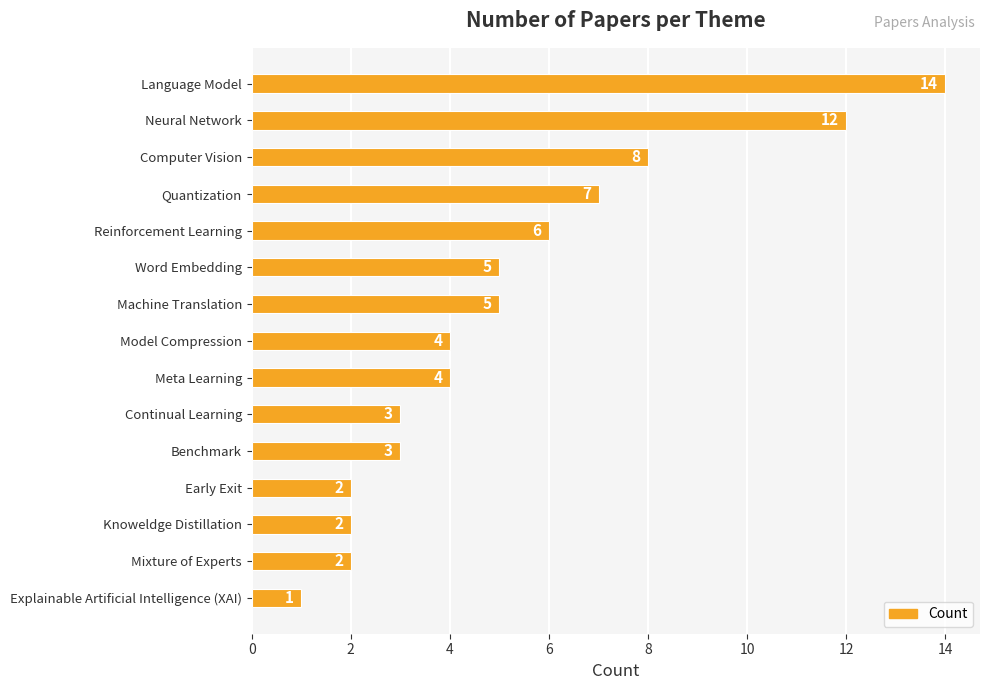

What is the maximum value shown in the chart?

14